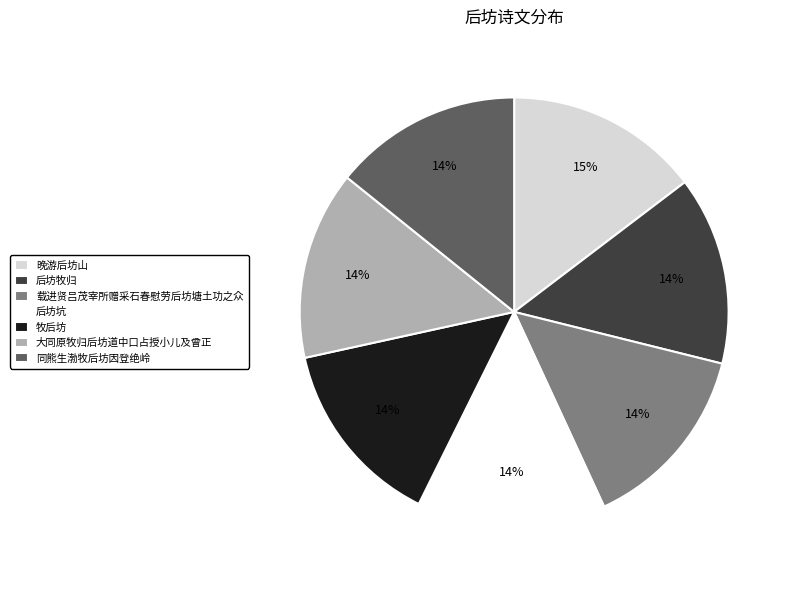

Is there a majority slice in this chart?

No